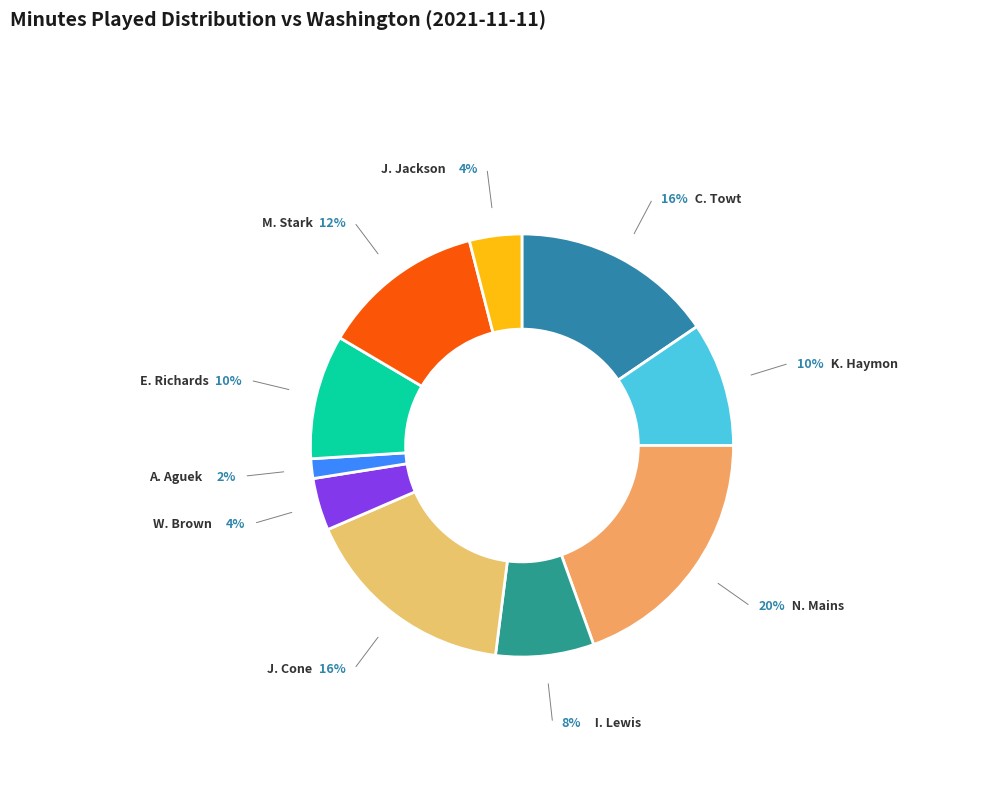

Does K. Haymon represent more than half of the total?

No